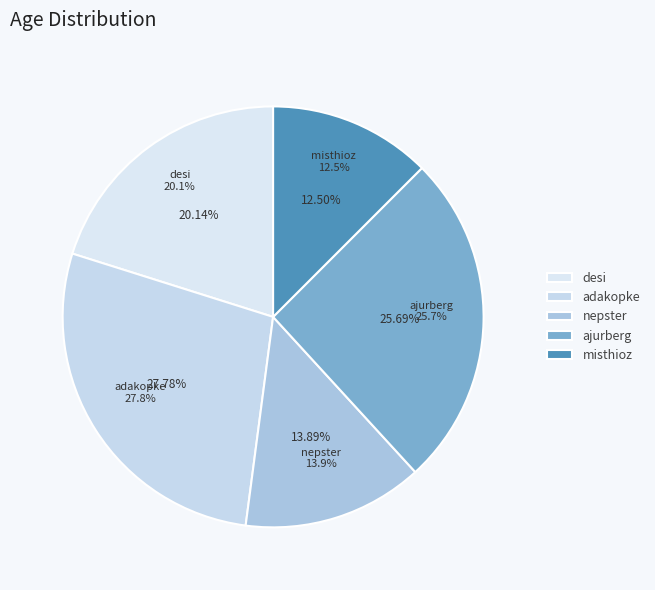

How many segments does this pie chart have?

5